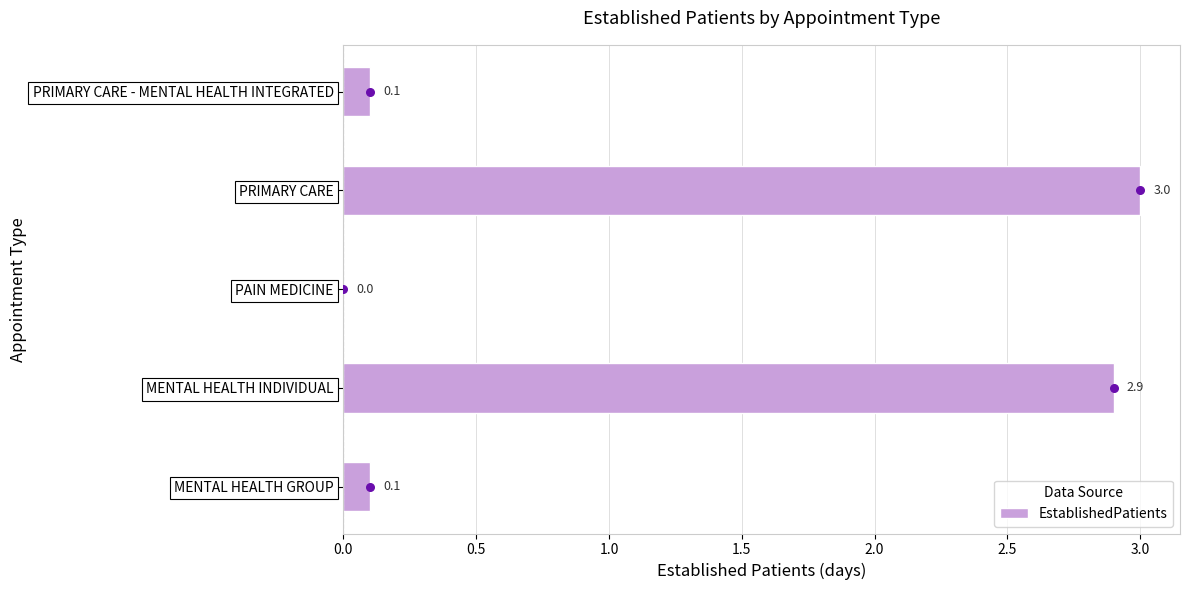

What is the sum of all EstablishedPatients values?

6.1